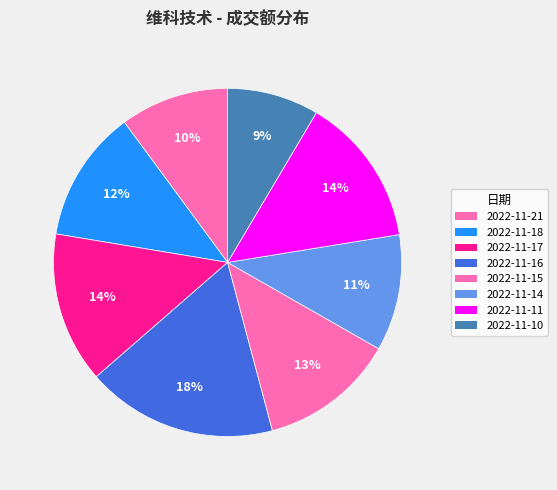

True or false: 2022-11-14 accounts for 25% of the total.

False